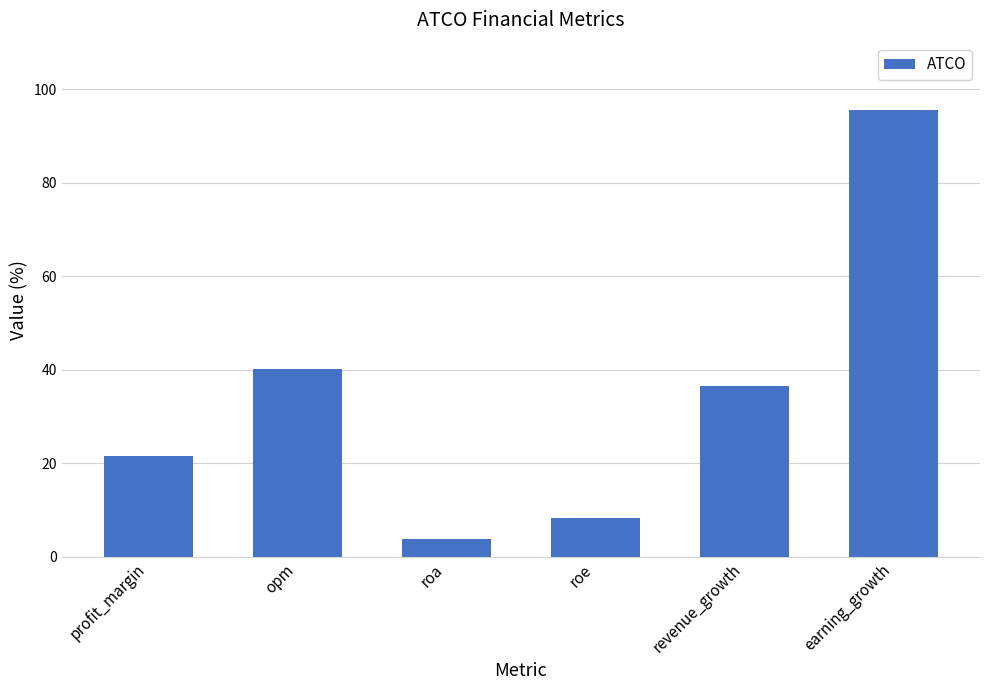

Reading right to left, transcribe all the data shown in this chart.

earning_growth=95.6	revenue_growth=36.6	roe=8.4	roa=3.9	opm=40.2	profit_margin=21.5